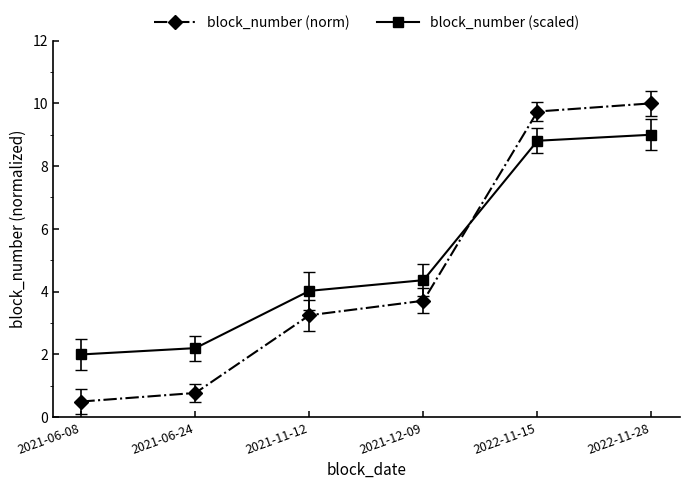

Reading left to right, what are all the values shown in this chart?

block_number (norm): 2021-06-08=0.5	2021-06-24=0.8	2021-11-12=3.2	2021-12-09=3.7	2022-11-15=9.7	2022-11-28=10.0
block_number (scaled): 2021-06-08=2.0	2021-06-24=2.2	2021-11-12=4.0	2021-12-09=4.4	2022-11-15=8.8	2022-11-28=9.0